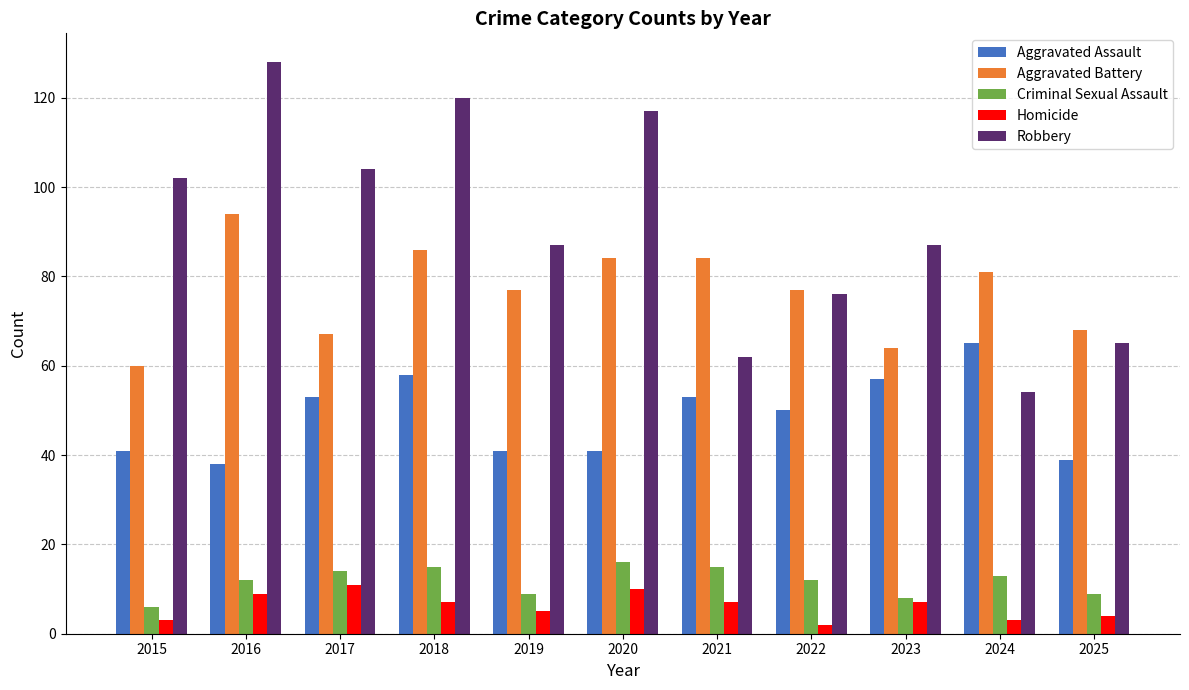

What are all the series names shown in the legend?

Aggravated Assault, Aggravated Battery, Criminal Sexual Assault, Homicide, Robbery